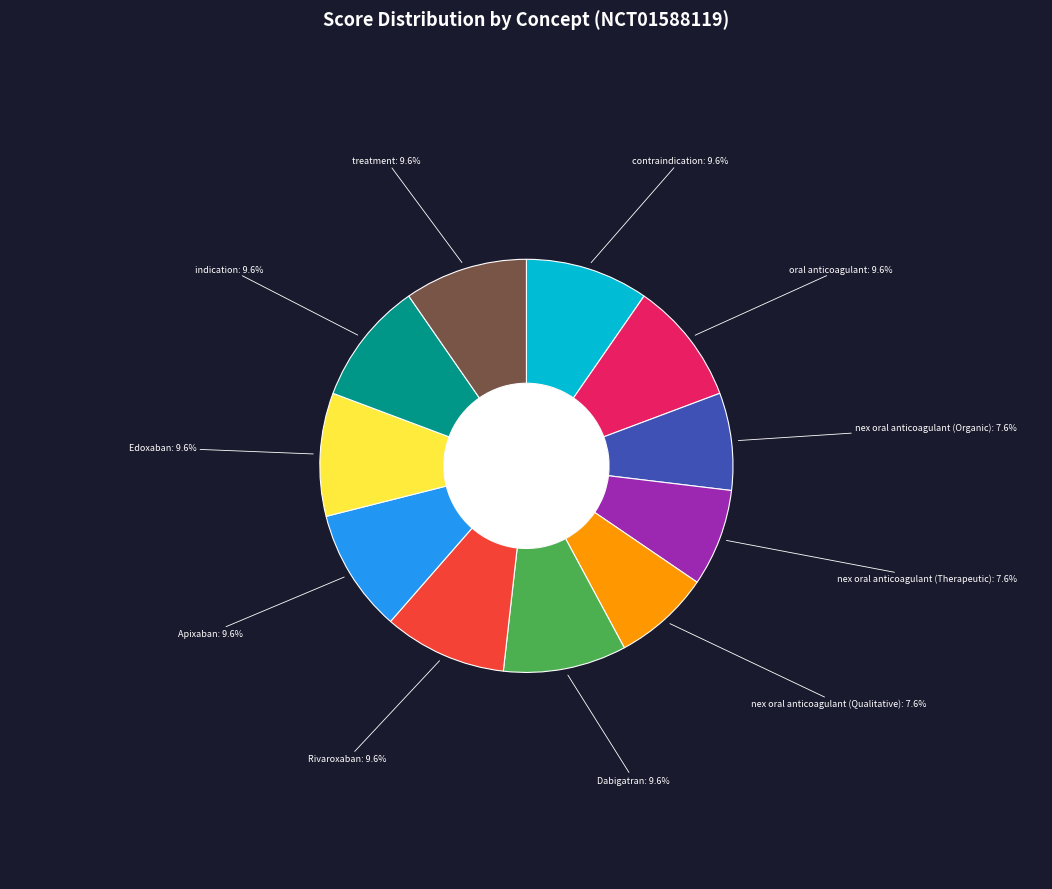

Is there any slice that represents more than half of the pie?

No